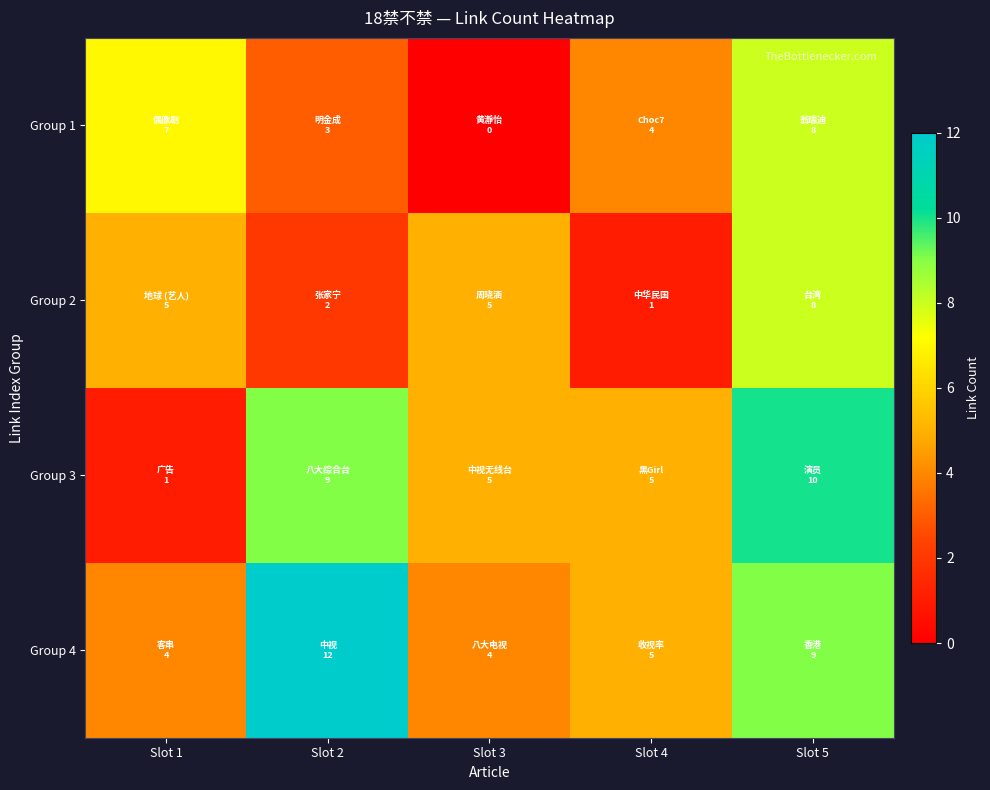

Reading left to right, extract all data points from this chart.

Group 1: Slot 1=7	Slot 2=3	Slot 3=0	Slot 4=4	Slot 5=8
Group 2: Slot 1=5	Slot 2=2	Slot 3=5	Slot 4=1	Slot 5=8
Group 3: Slot 1=1	Slot 2=9	Slot 3=5	Slot 4=5	Slot 5=10
Group 4: Slot 1=4	Slot 2=12	Slot 3=4	Slot 4=5	Slot 5=9